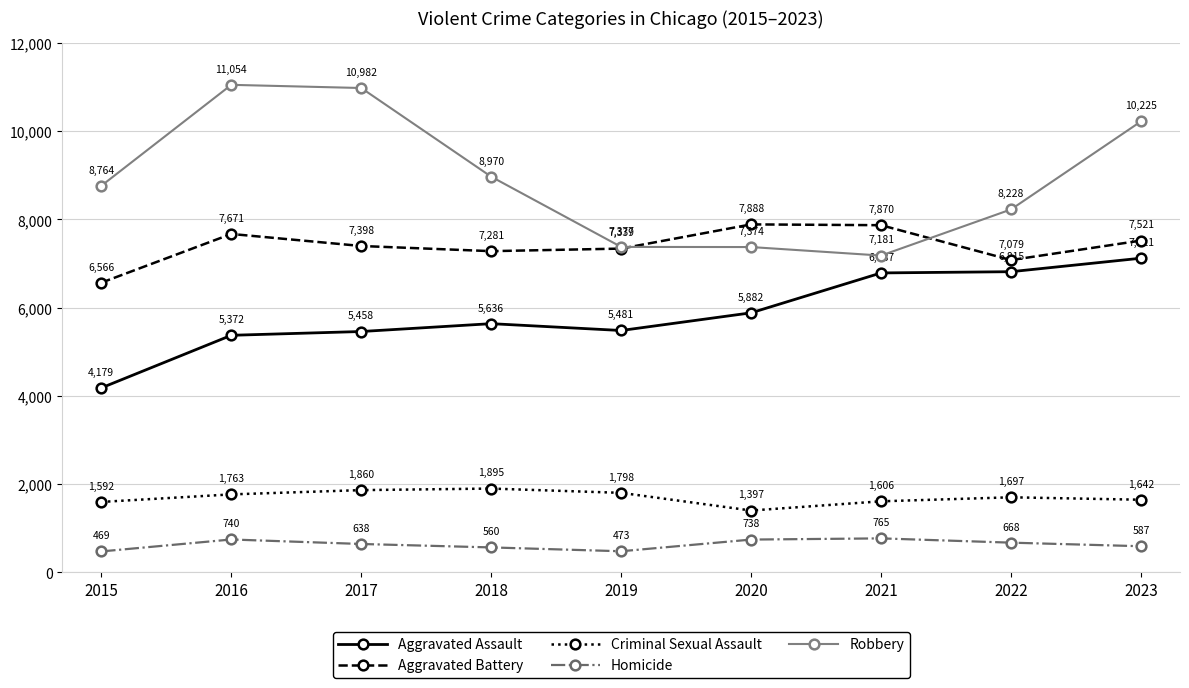

Read the Robbery value at 2021.

7181